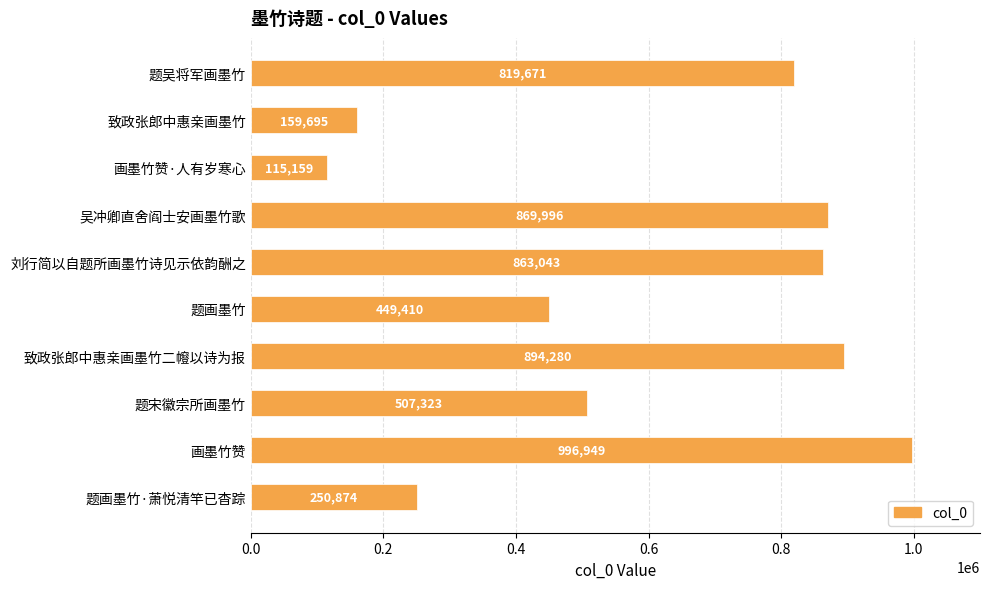

What is the label of the 5th bar from the top?

刘行简以自题所画墨竹诗见示依韵酬之